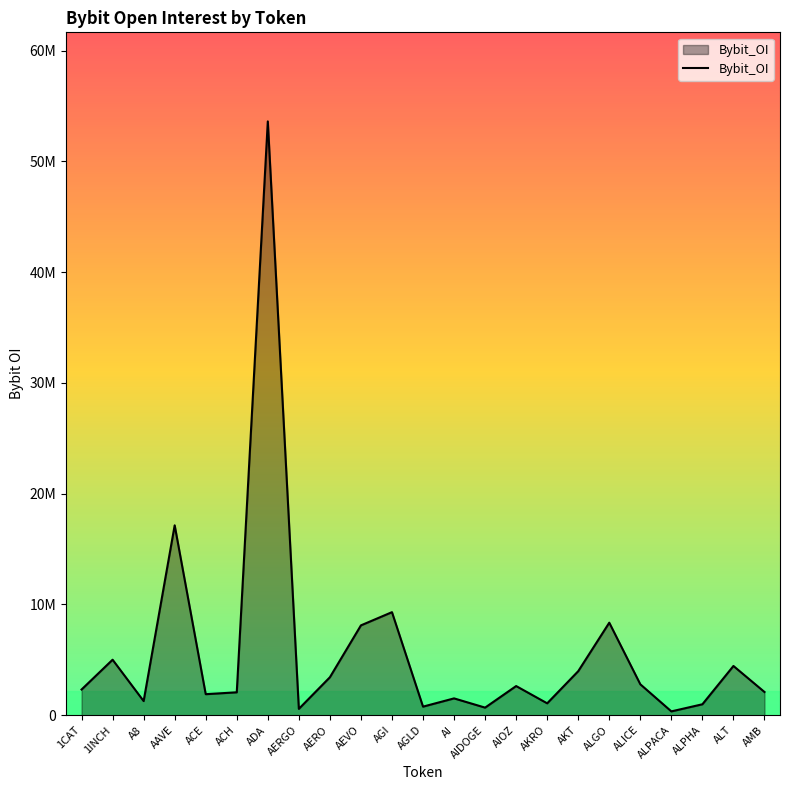

Reading left to right, extract all data points from this chart.

2317773	5009382	1274761	17144808	1896991	2066370	53615559	571096	3426197	8110536	9302721	772508	1517779	683542	2631151	1071647	3974104	8352511	2790785	343493	986008	4444413	2094620